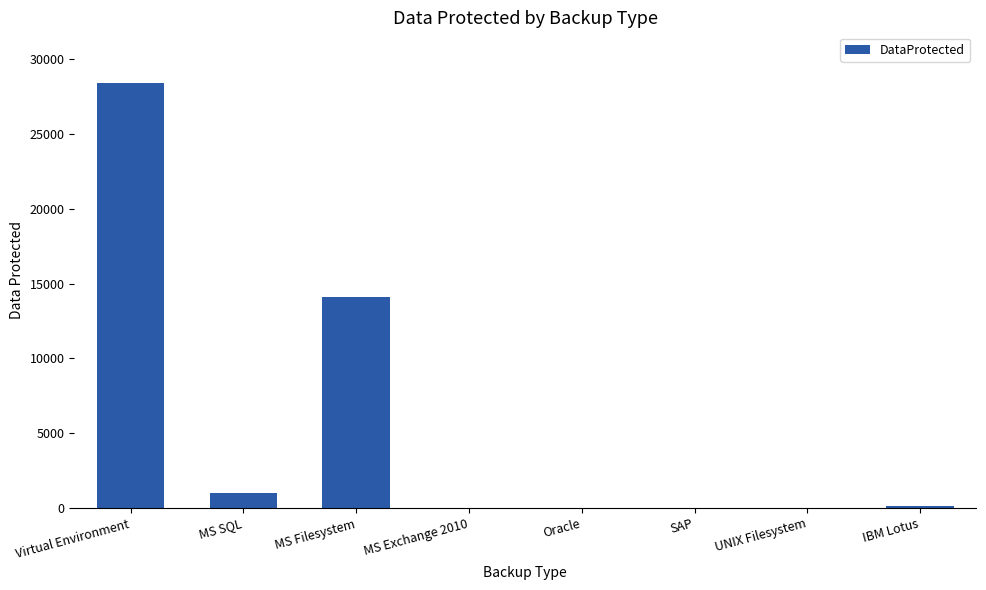

What is the difference between the values at IBM Lotus and MS SQL?

847